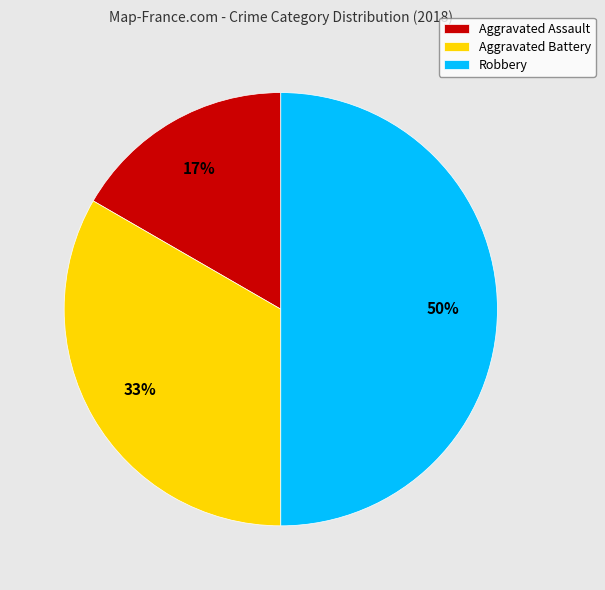

To the nearest percent, what is the difference between the Aggravated Battery and Robbery slice percentages?

17%